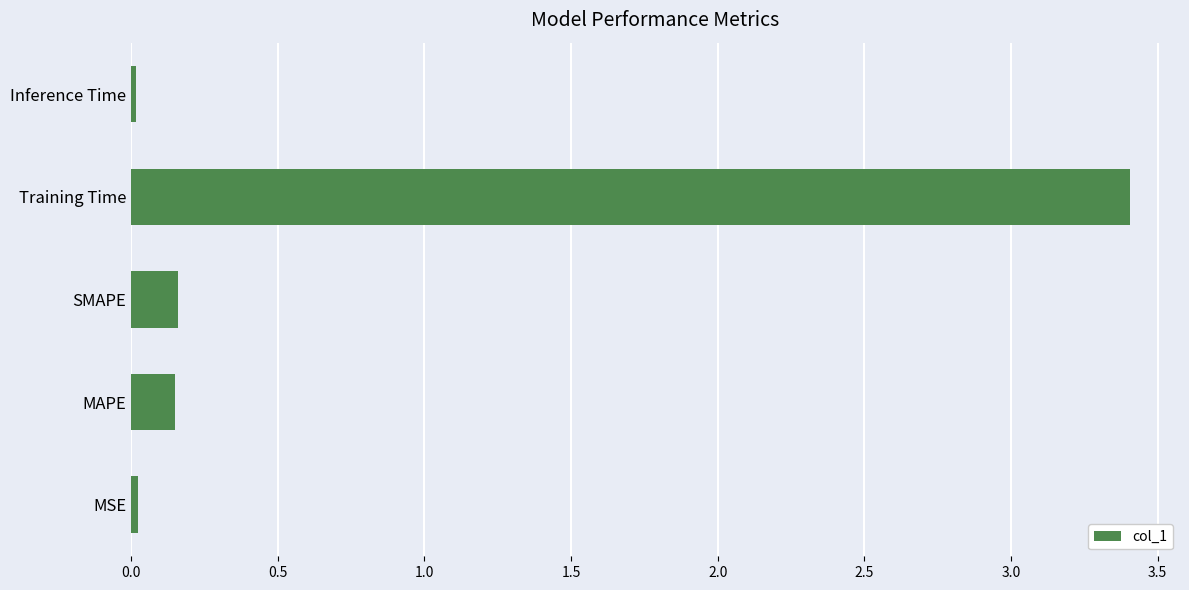

What is the maximum value shown in the chart?

3.4